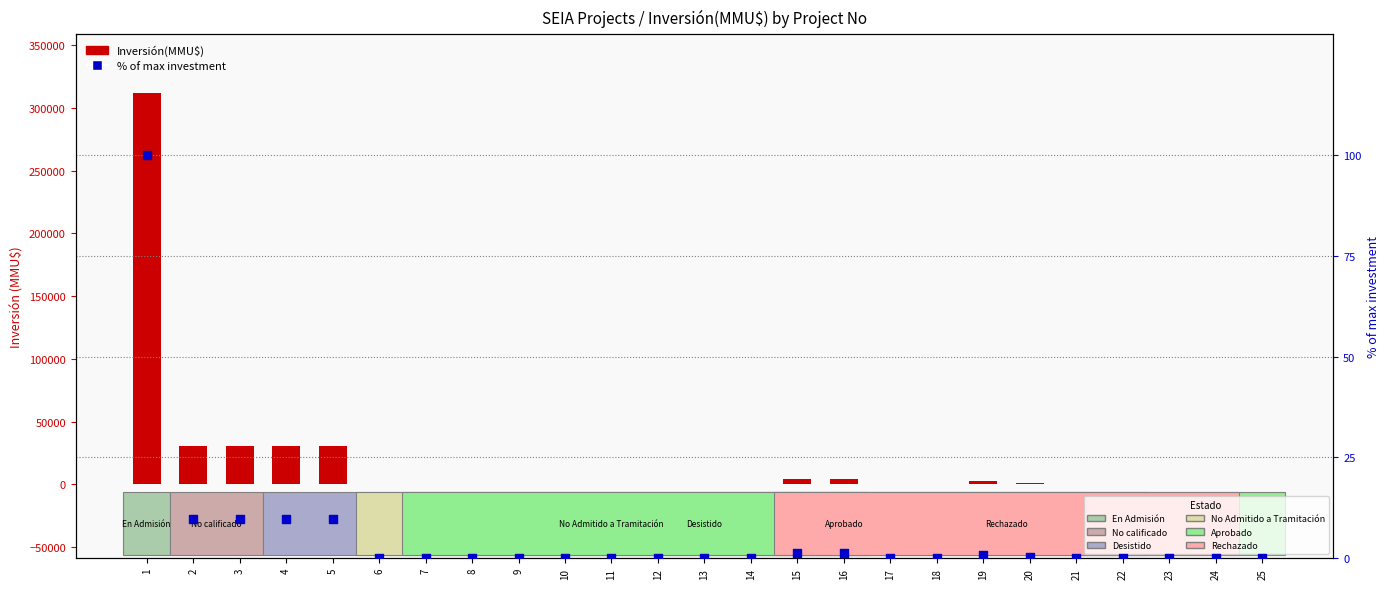

What is the total value across all series at 4?

30509.8